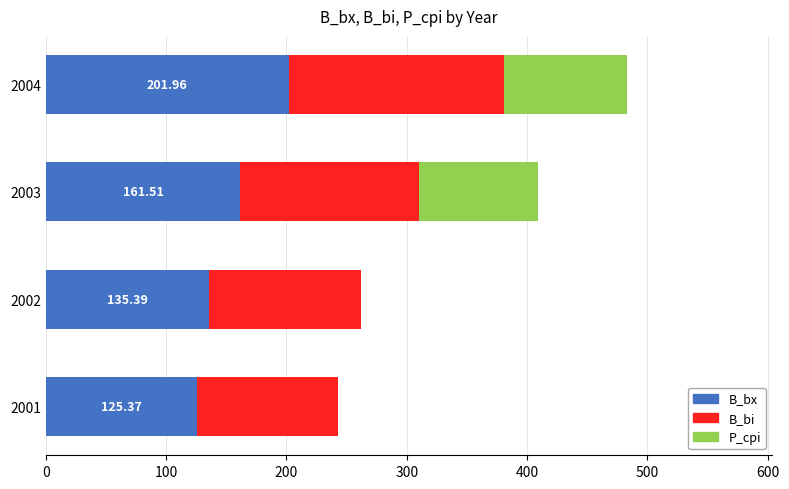

What is the total value across all series at 2003?

409.0